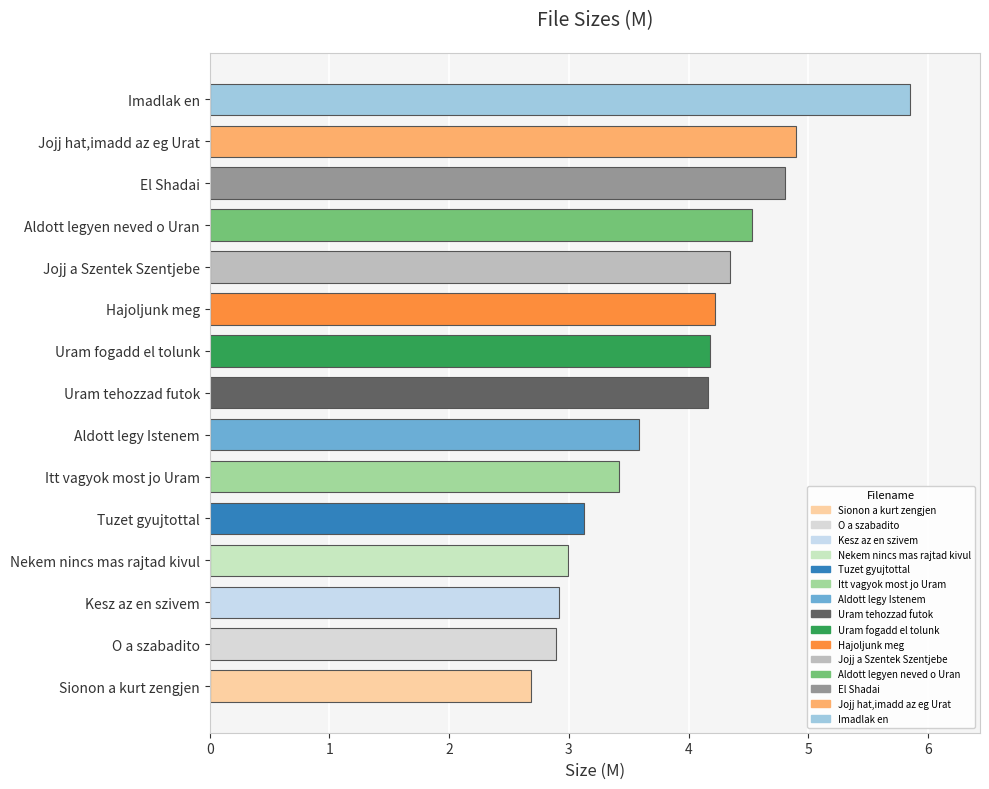

How many data points does each series have?

15